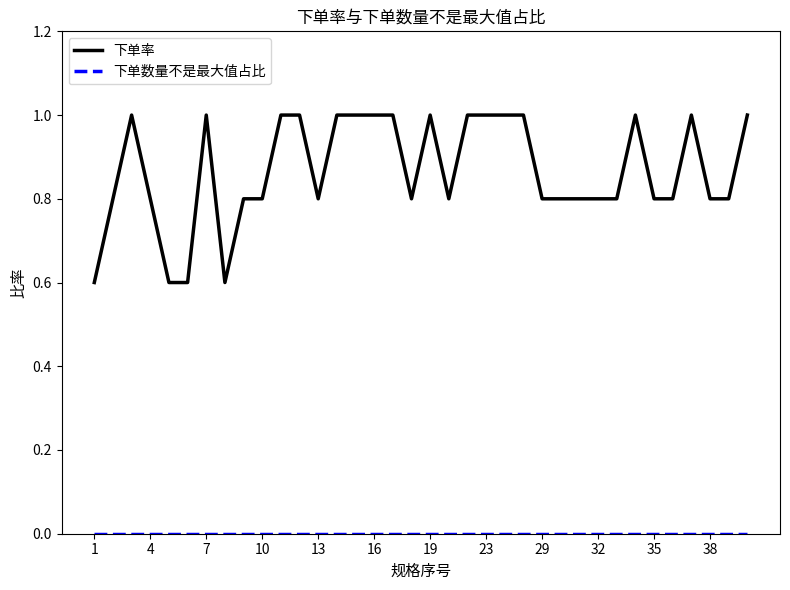

What is the average value of the 下单率 series?

0.9